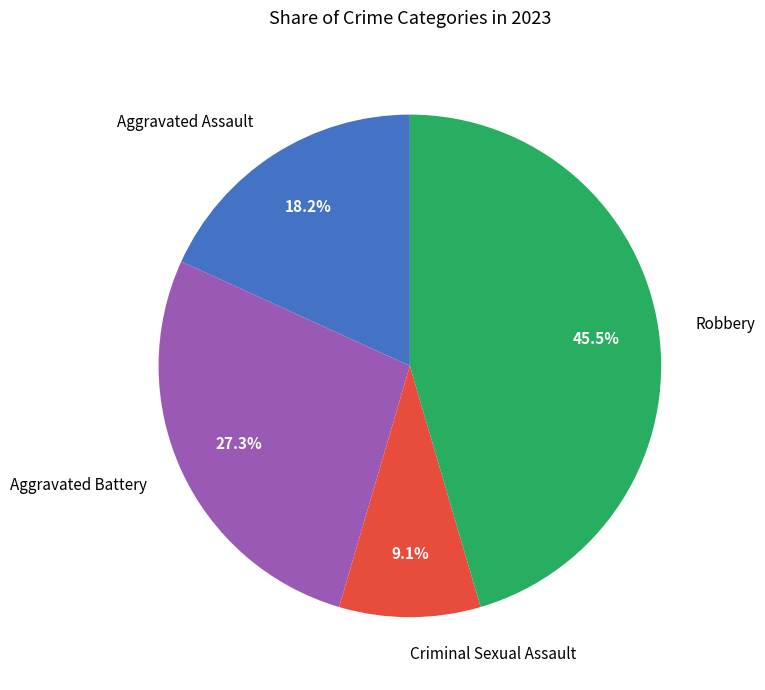

Between Robbery and Aggravated Battery, which is larger?

Robbery